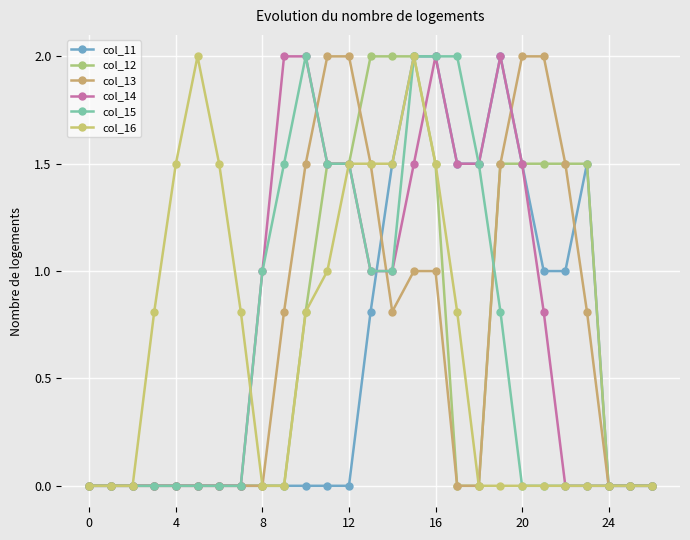

Between which two adjacent categories do col_13 and col_11 first intersect?

13 and 14